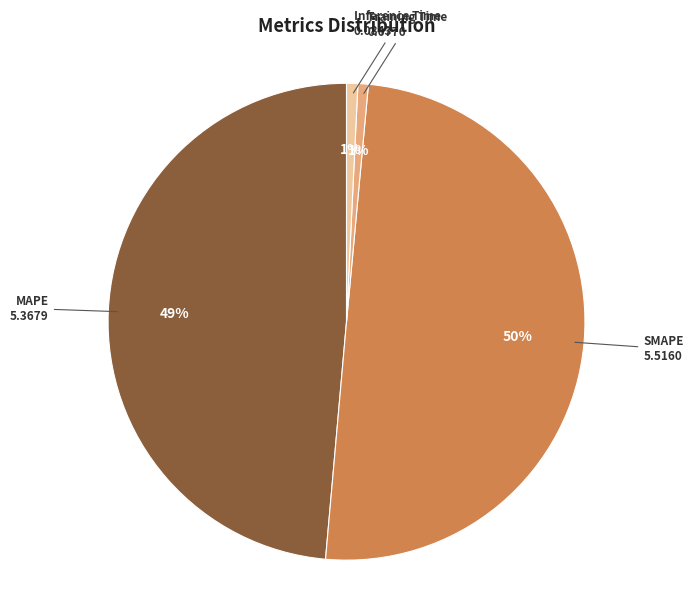

Is the sum of MAPE and Inference Time greater than half?

No